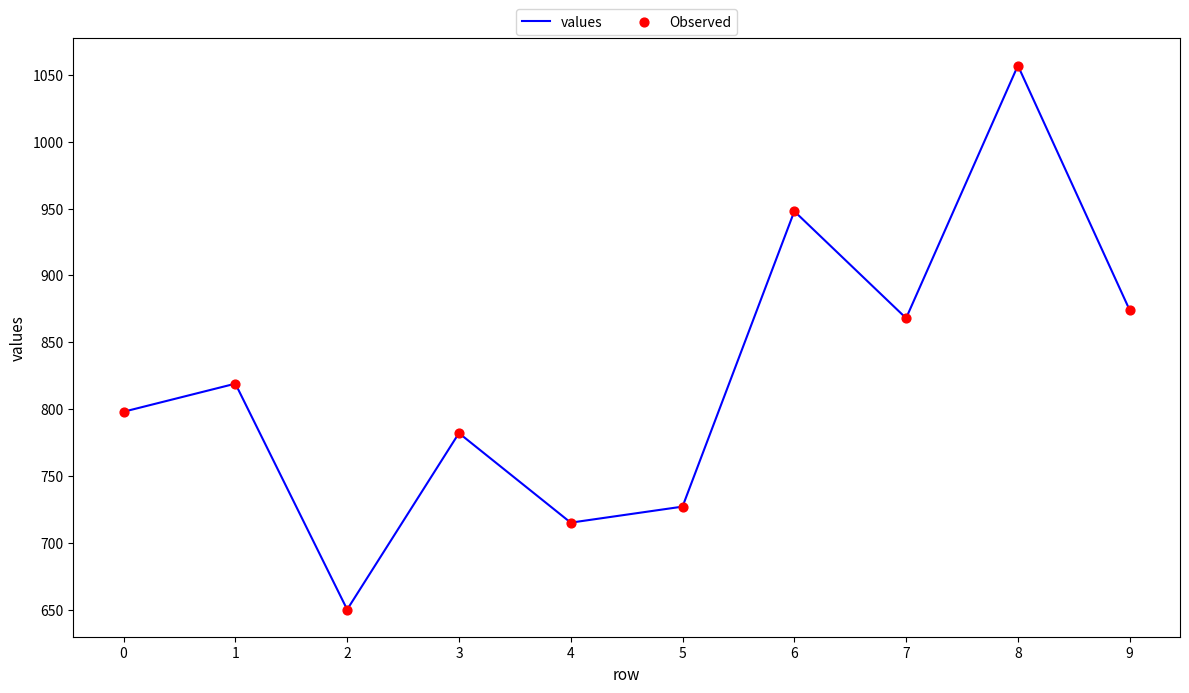

What is the difference between the values at 6 and 4?

233